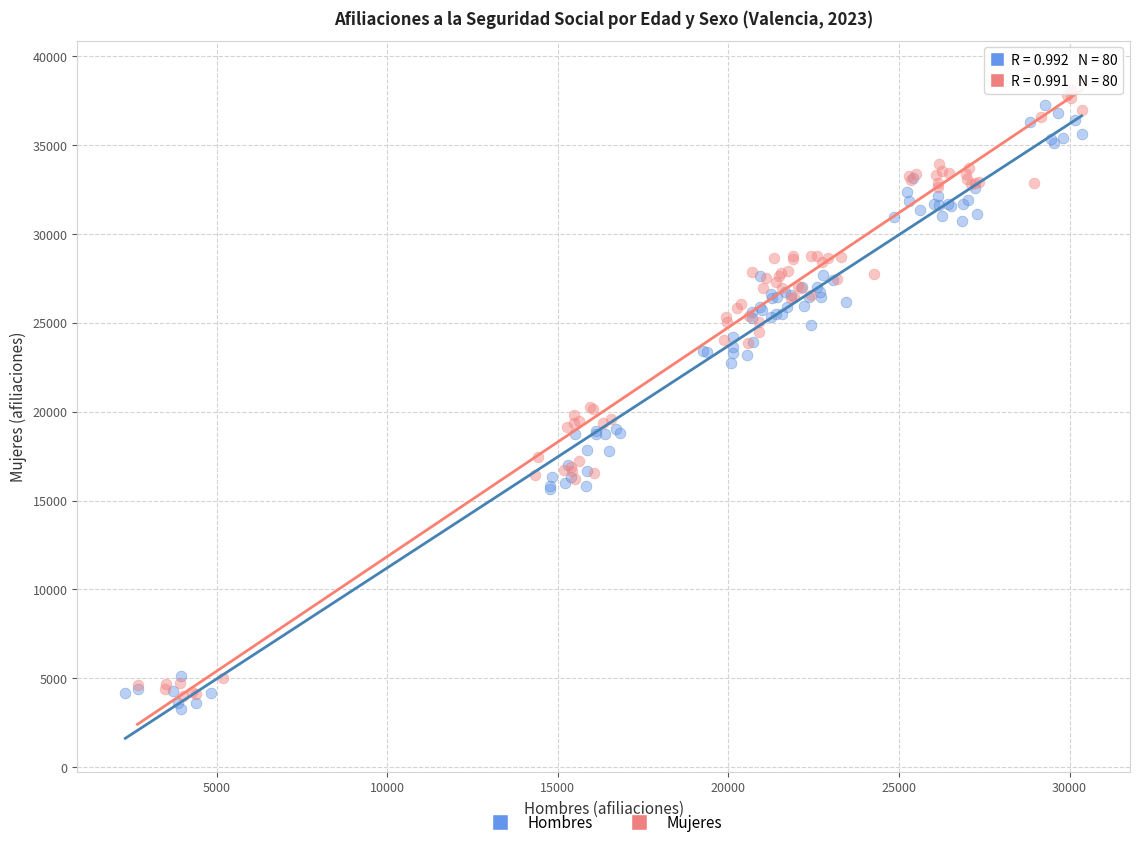

Which series contains the highest Y value?

Mujeres